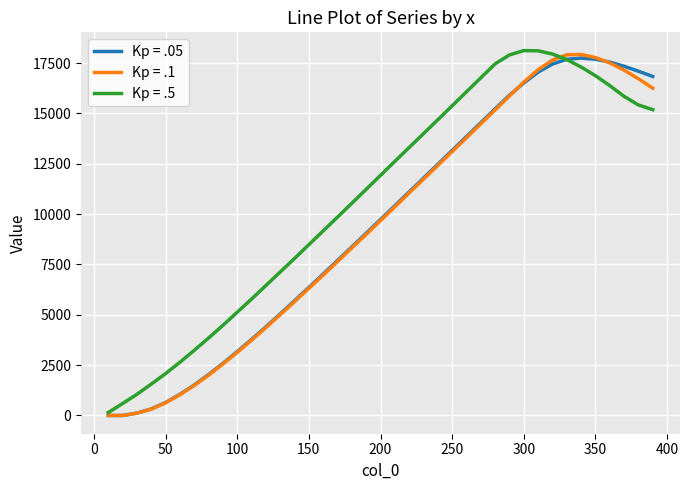

Which series has the largest total across all categories?

Kp = .5